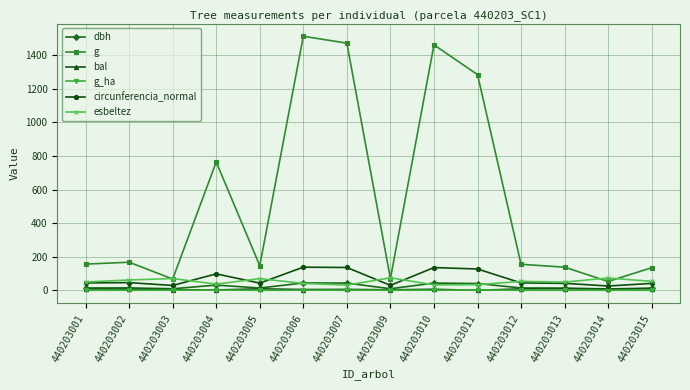

At which category does g reach its first local valley?

440203003